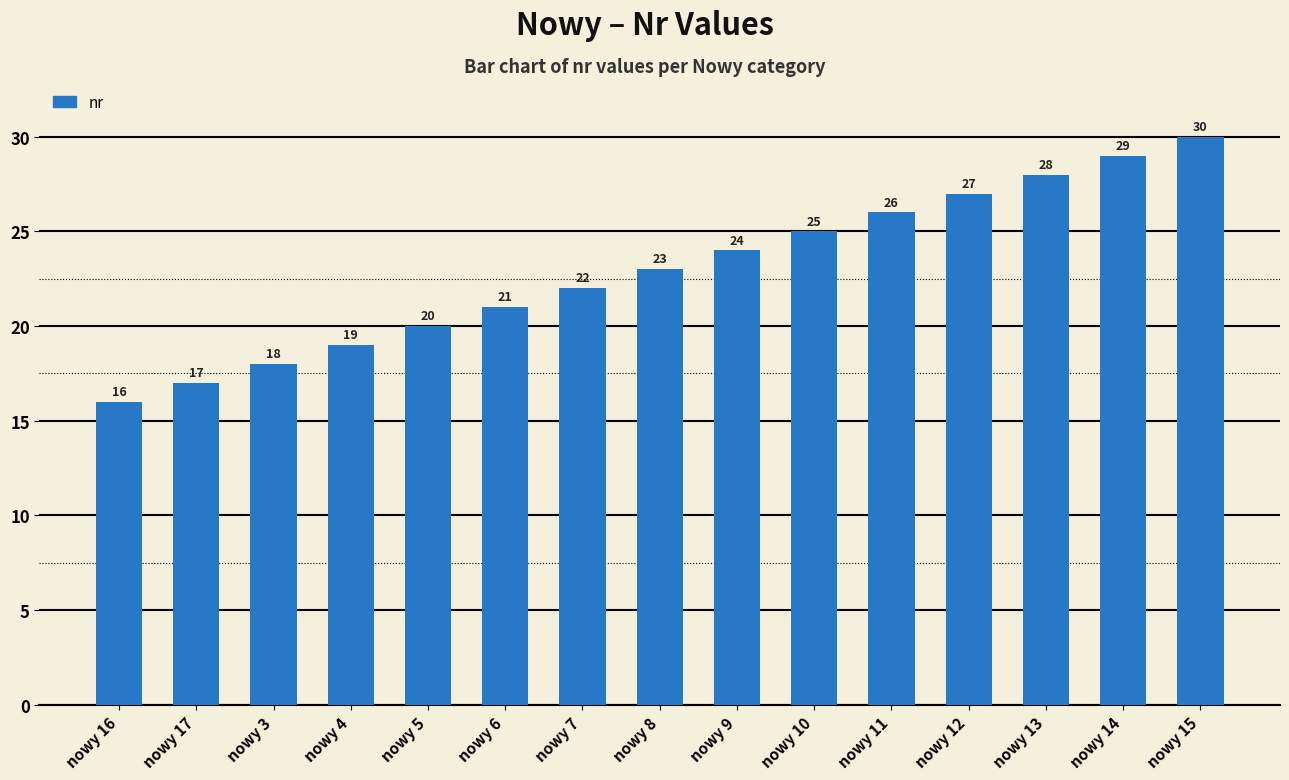

Reading left to right, extract all data points from this chart.

16	17	18	19	20	21	22	23	24	25	26	27	28	29	30